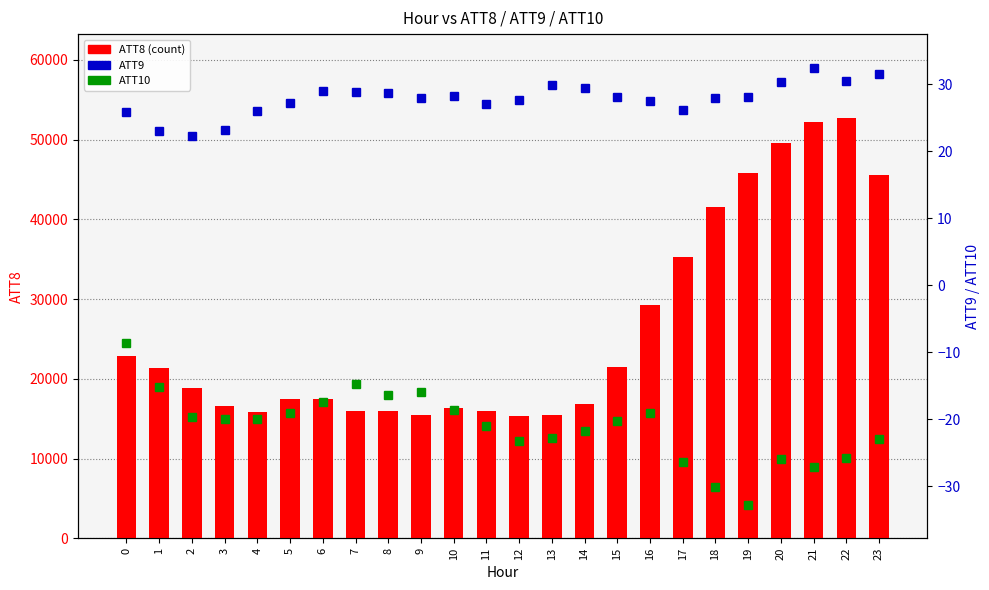

What is the sum of the ATT8 (count) values at 12 and 10?

31600.0